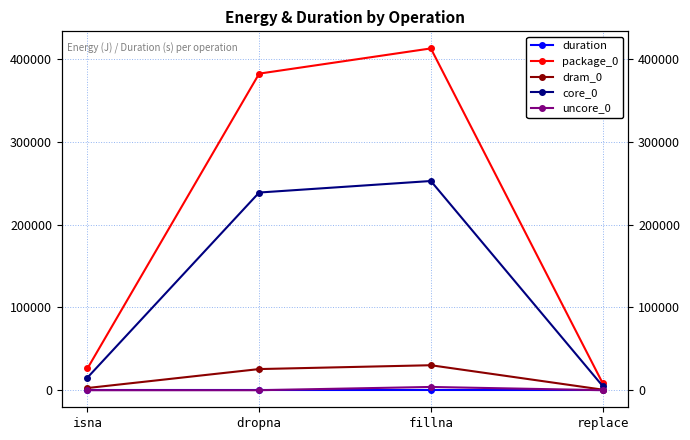

Between dropna and fillna, which series saw the biggest shift?

package_0